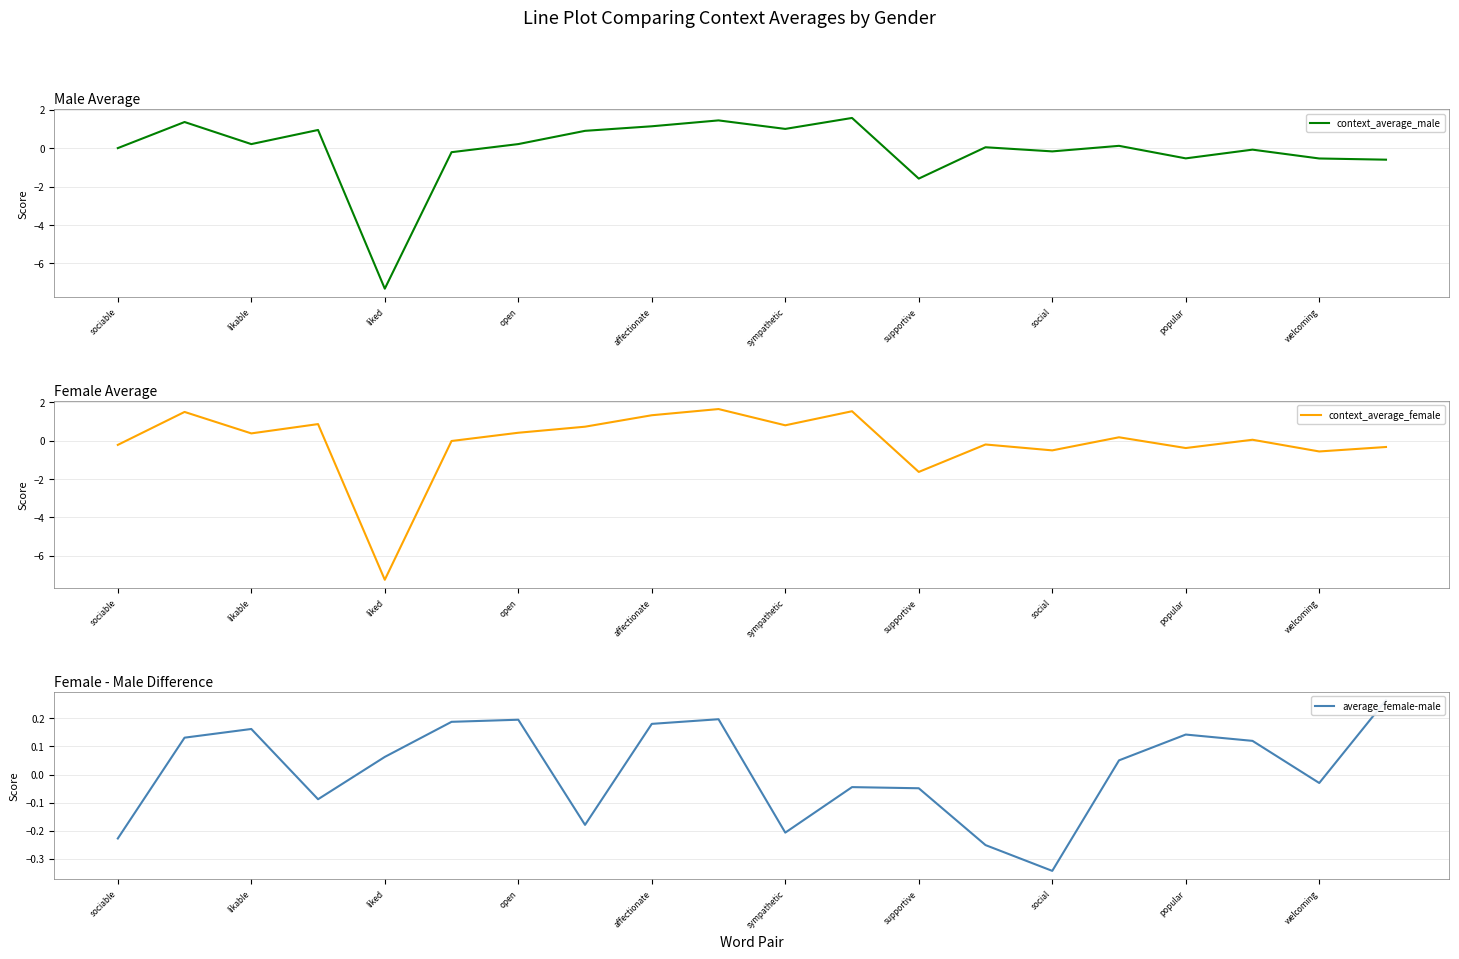

At which label does context_average_female reach its minimum?

liked